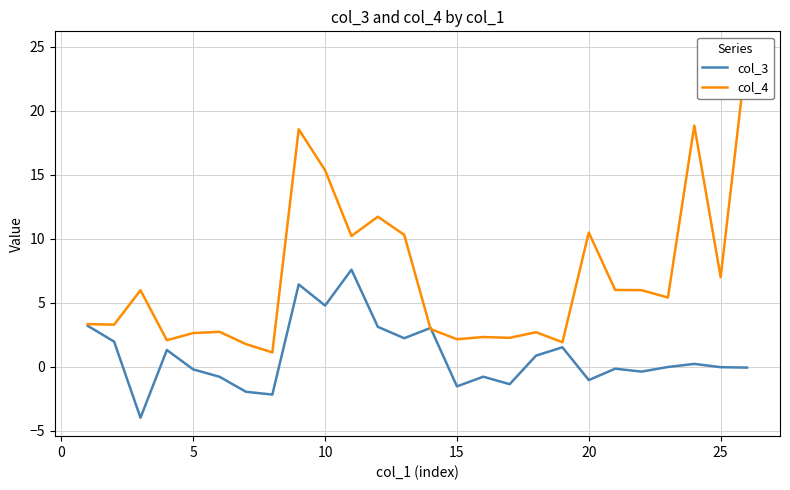

The value of col_3 at 10 is 7.6. True or false?

False